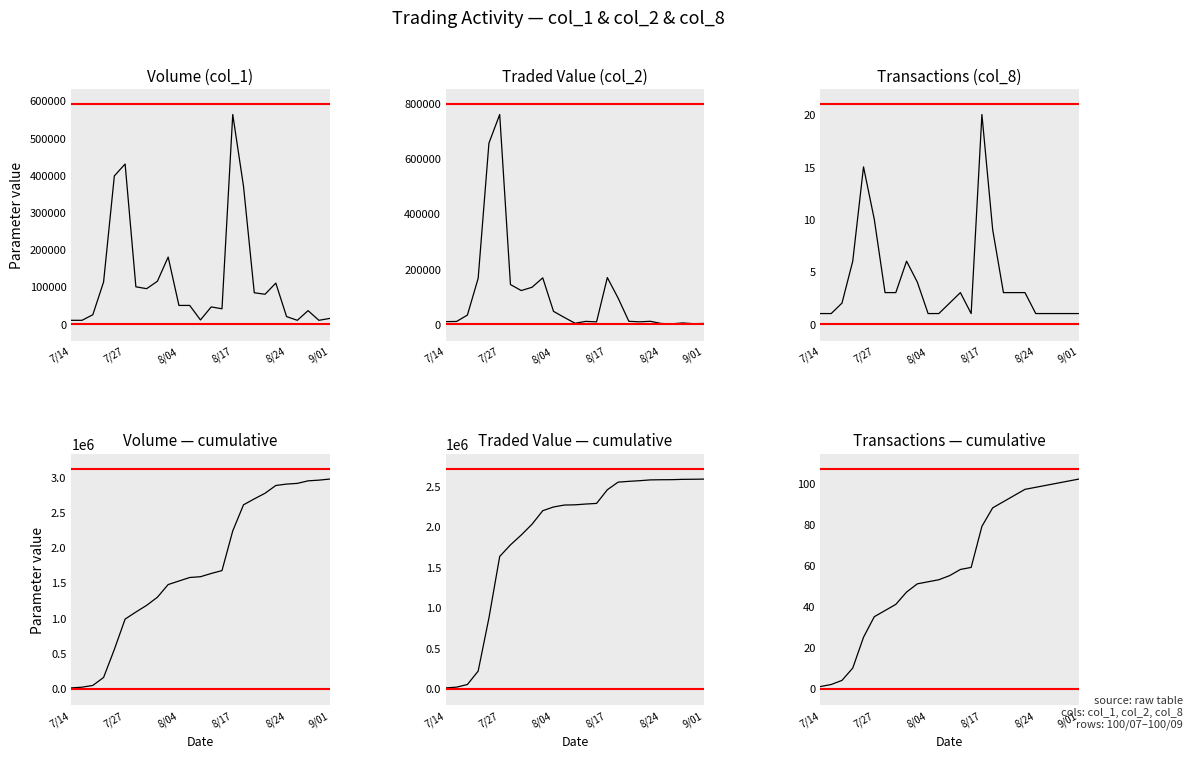

True or false: Transactions (col_8) and Traded Value (col_2) intersect in this chart.

False